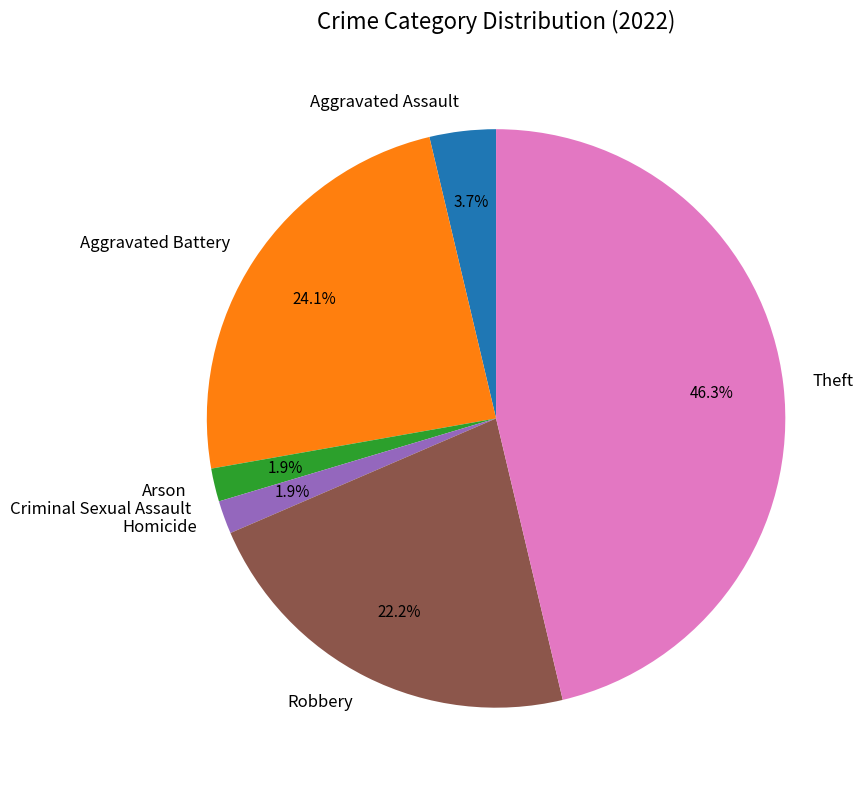

Does any single category account for the majority?

No